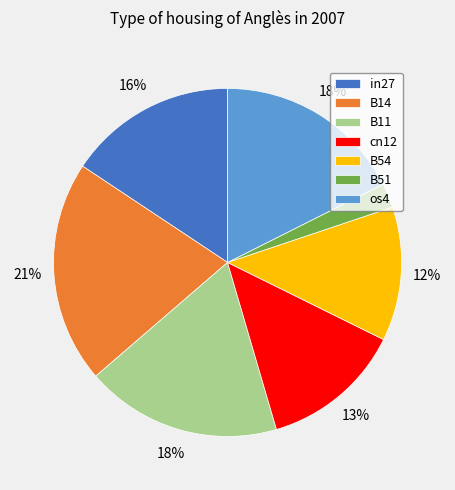

To the nearest percent, what is the combined percentage of os4 and cn12?

31%